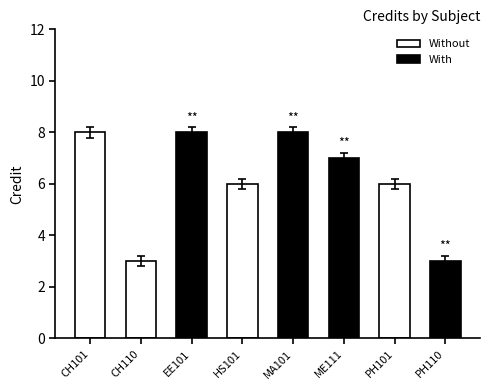

Which series has the largest range (max minus min)?

Without